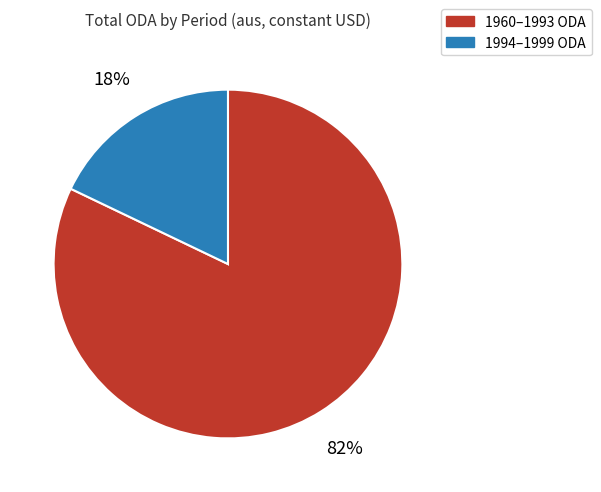

To the nearest percent, what is the average slice percentage?

50%